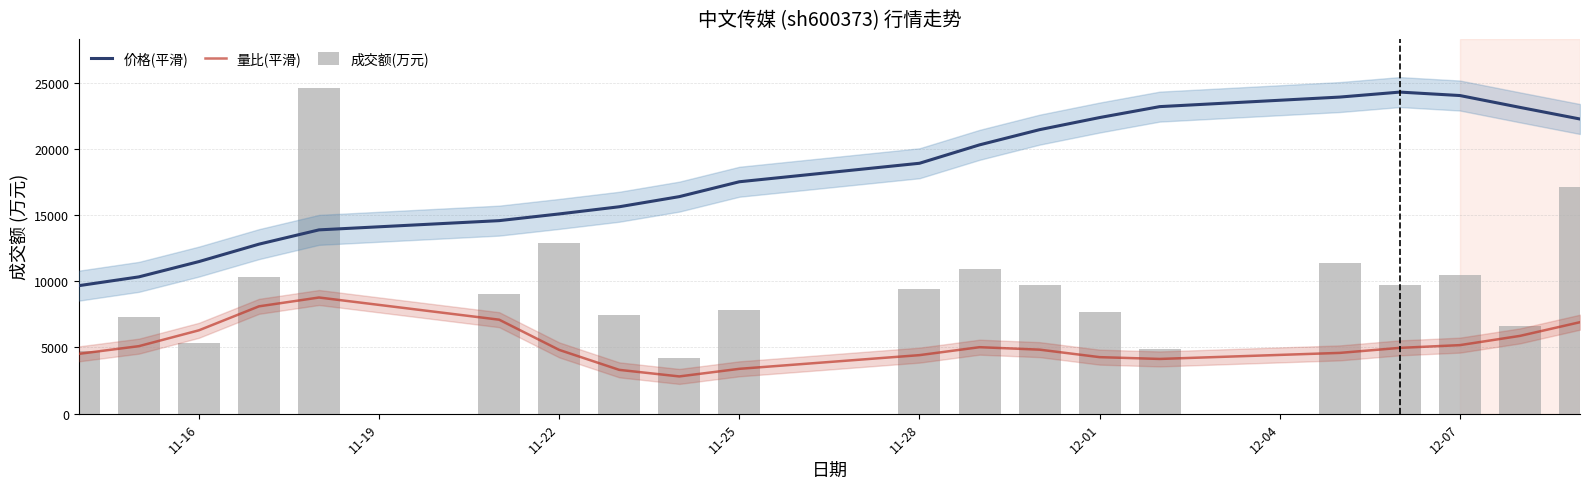

What is the highest value of the 成交额(万元) series?

24611.0